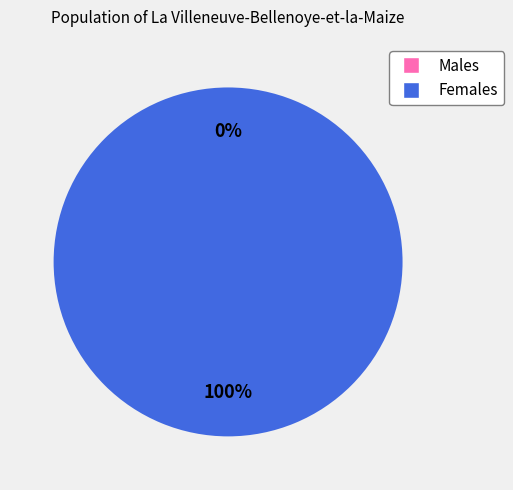

Count the number of slices in the pie.

2